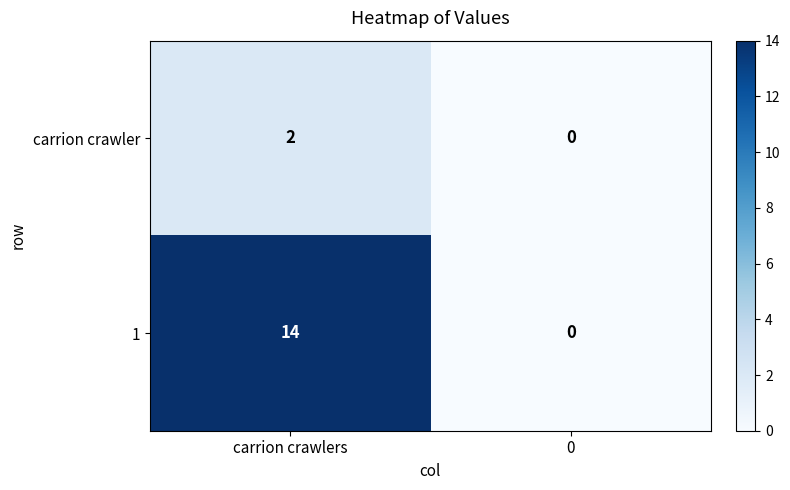

Reading left to right, list all the values displayed in this chart.

carrion crawler: 2	0
1: 14	0